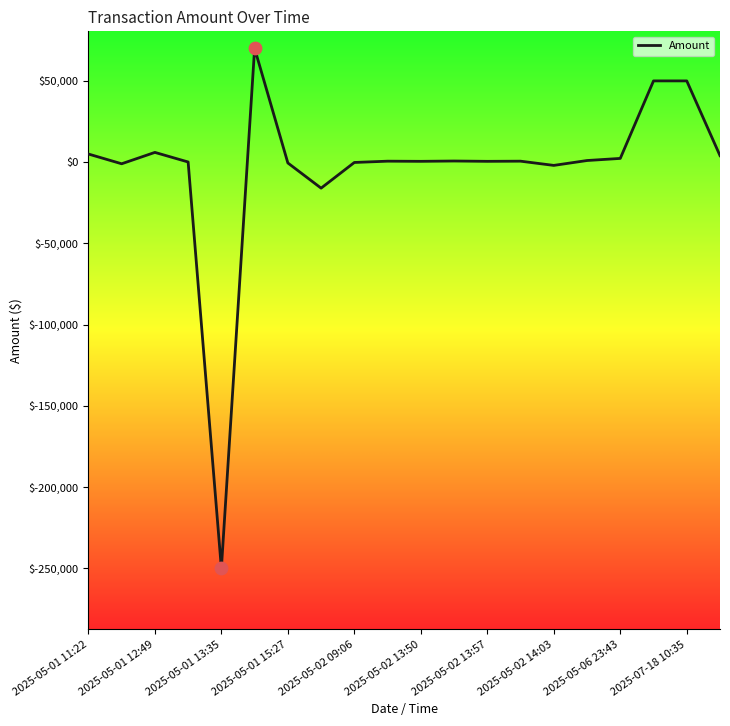

What is the minimum value shown in the chart?

-250000